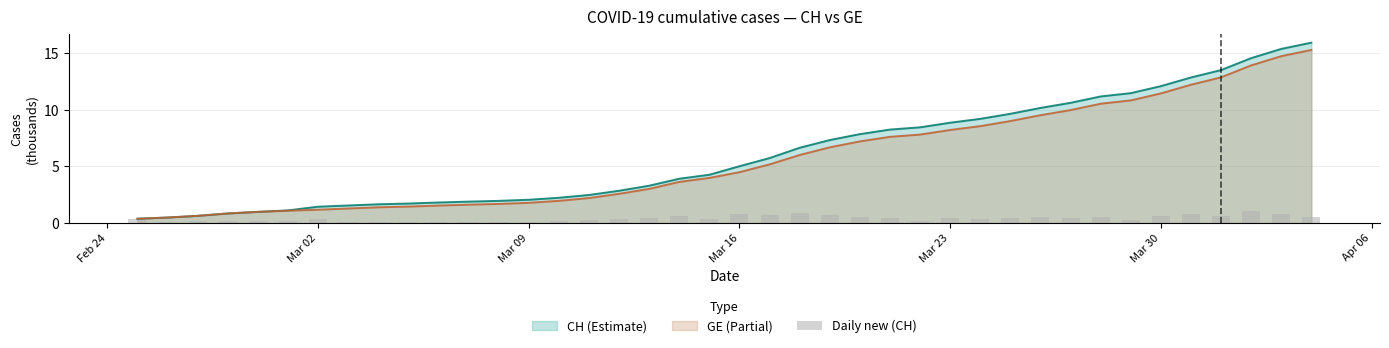

Is it true that the value at 21 is 1.2?

False